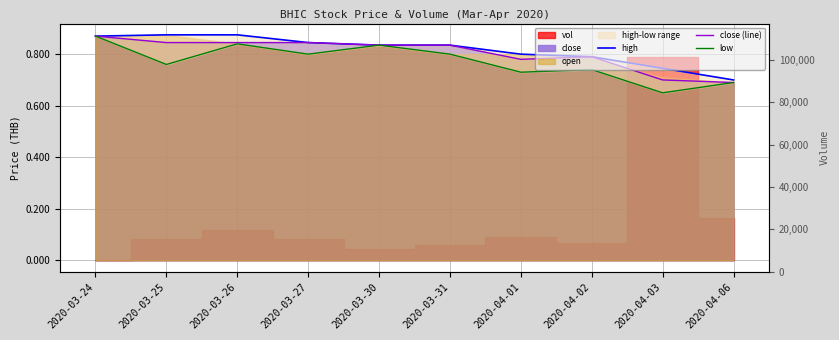

Where is the first local minimum for close (line)?

2020-04-01